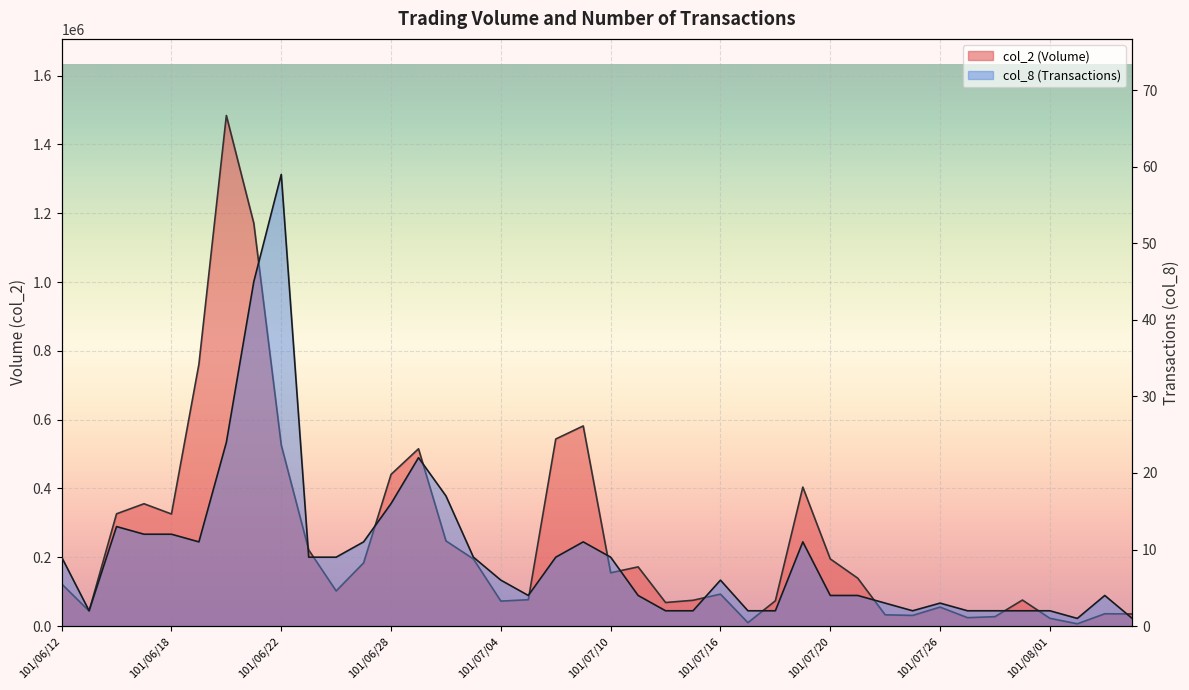

True or false: col_2 and col_8 intersect in this chart.

False